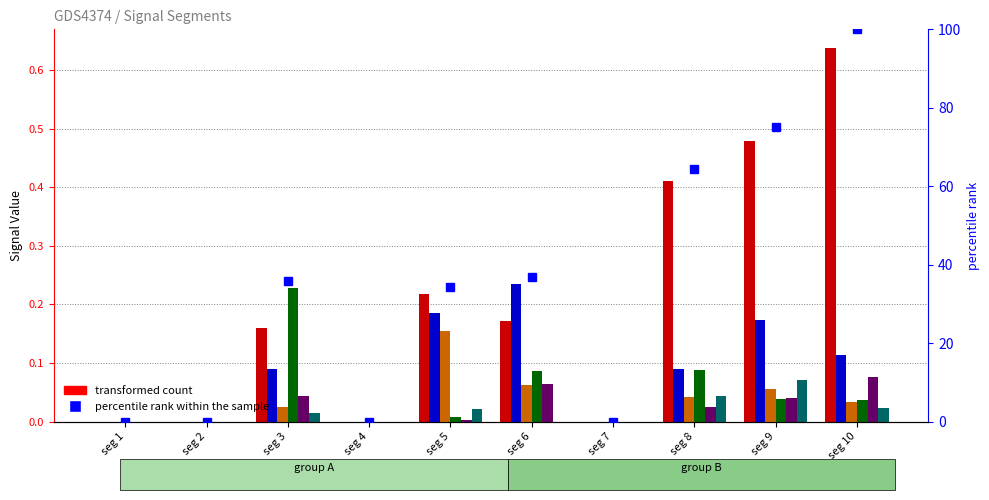

Count the Signal_Value_46 values in the range 0 to 1.

10